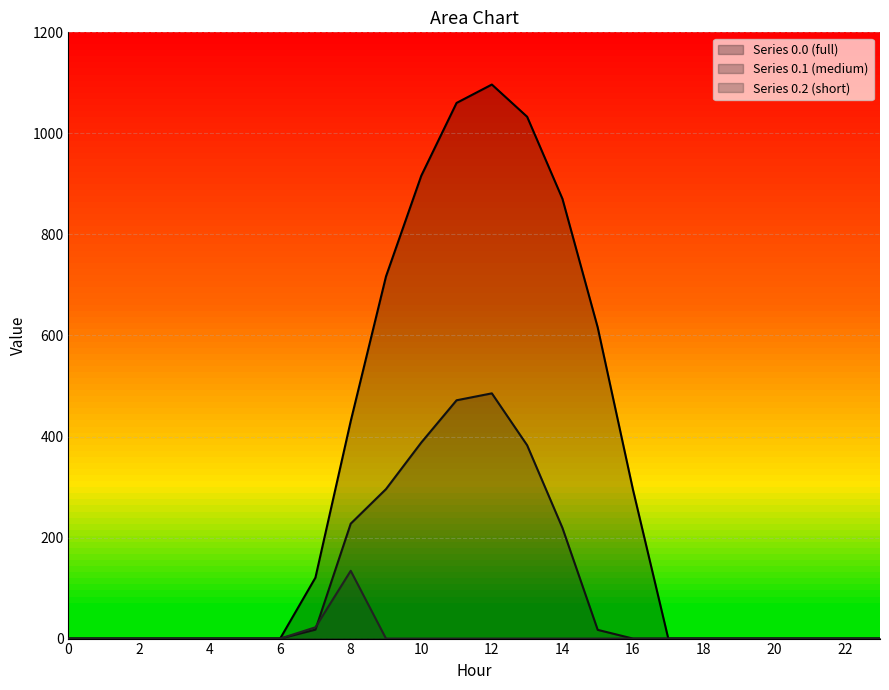

List the series in order of their peak value, lowest first.

Series 0.2 (short), Series 0.1 (medium), Series 0.0 (full)